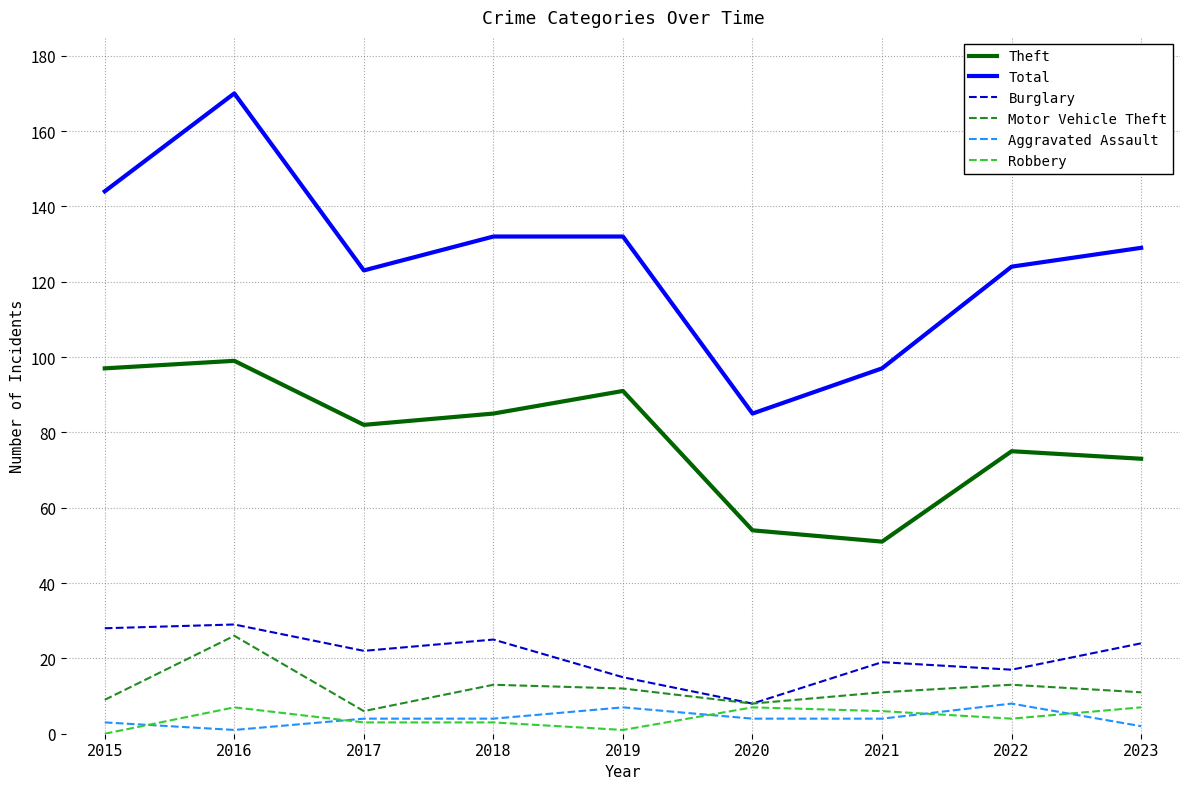

Reading left to right, extract all data points from this chart.

Theft: 2015=97	2016=99	2017=82	2018=85	2019=91	2020=54	2021=51	2022=75	2023=73
Total: 2015=144	2016=170	2017=123	2018=132	2019=132	2020=85	2021=97	2022=124	2023=129
Burglary: 2015=28	2016=29	2017=22	2018=25	2019=15	2020=8	2021=19	2022=17	2023=24
Motor Vehicle Theft: 2015=9	2016=26	2017=6	2018=13	2019=12	2020=8	2021=11	2022=13	2023=11
Aggravated Assault: 2015=3	2016=1	2017=4	2018=4	2019=7	2020=4	2021=4	2022=8	2023=2
Robbery: 2015=0	2016=7	2017=3	2018=3	2019=1	2020=7	2021=6	2022=4	2023=7